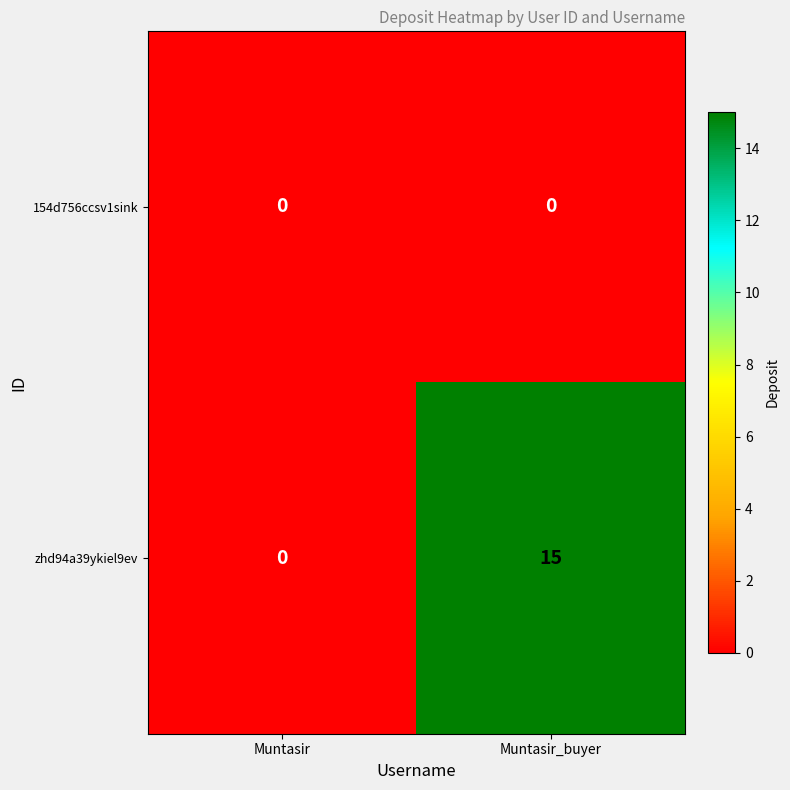

The value of zhd94a39ykiel9ev at Muntasir_buyer is 25. True or false?

False